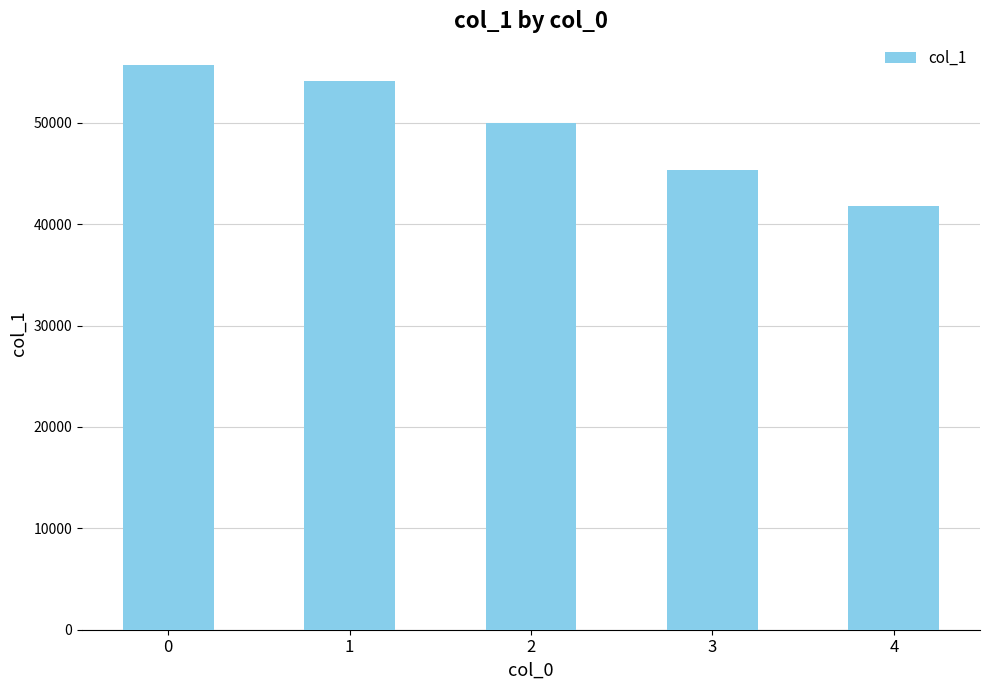

Does the chart contain any negative values?

No